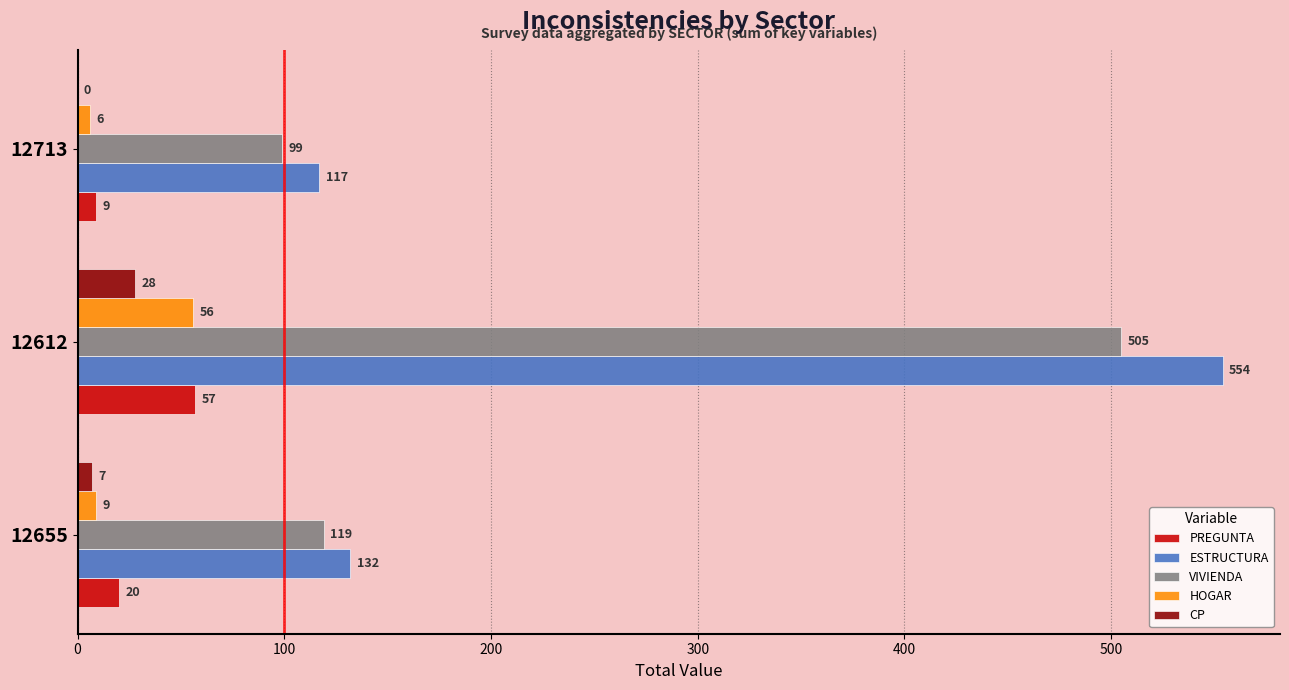

What is the average value of the CP series?

12